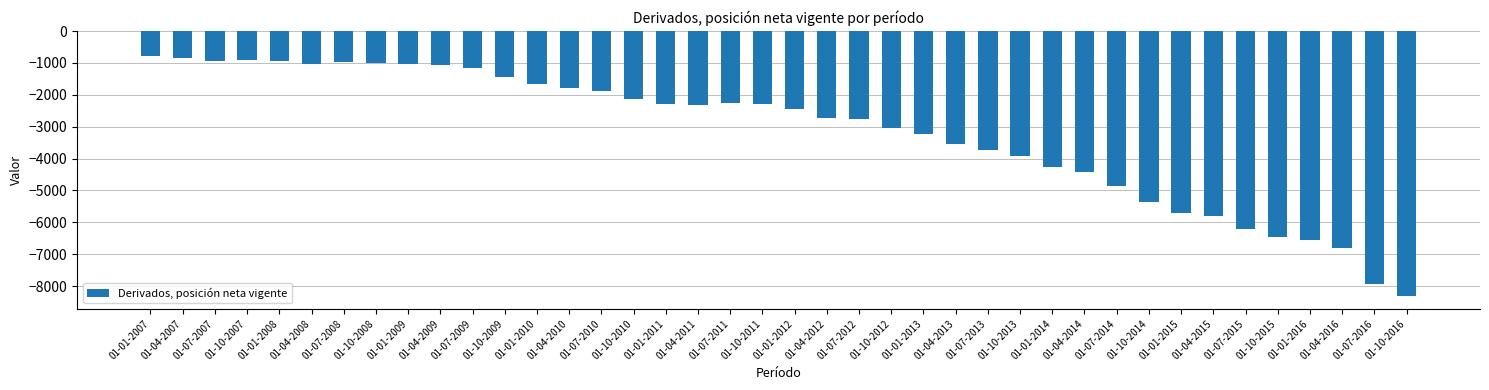

What is the change in value from 01-01-2012 to 01-07-2012?

-289